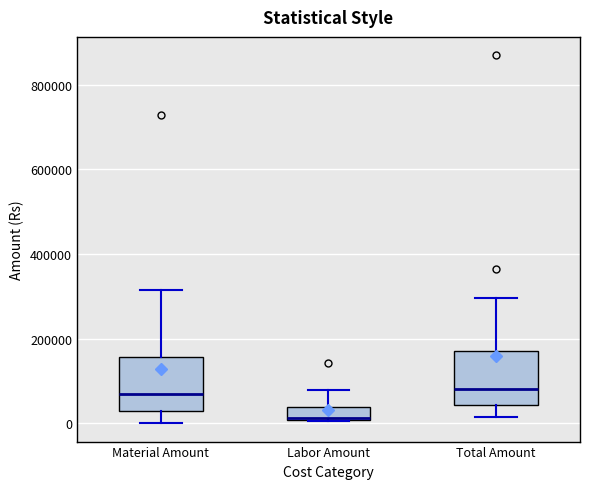

Which box has the lowest median line?

Labor Amount